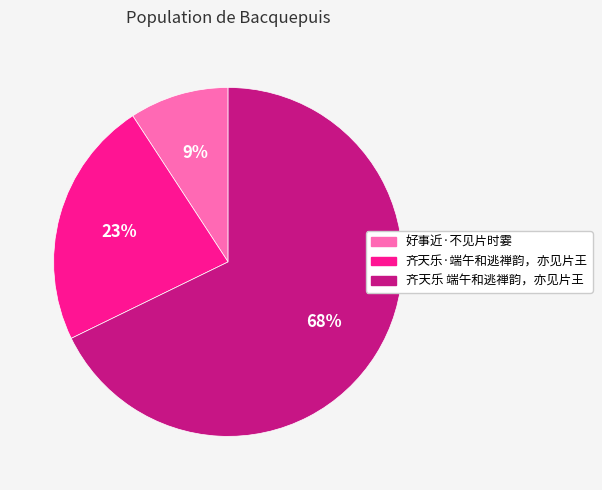

What is the majority slice?

齐天乐 端午和逃禅韵，亦见片王